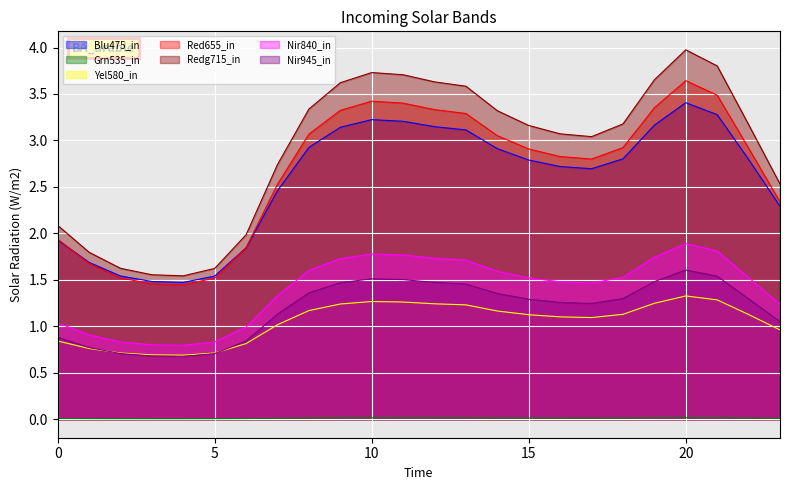

Which series has the largest total across all categories?

Redg715_in